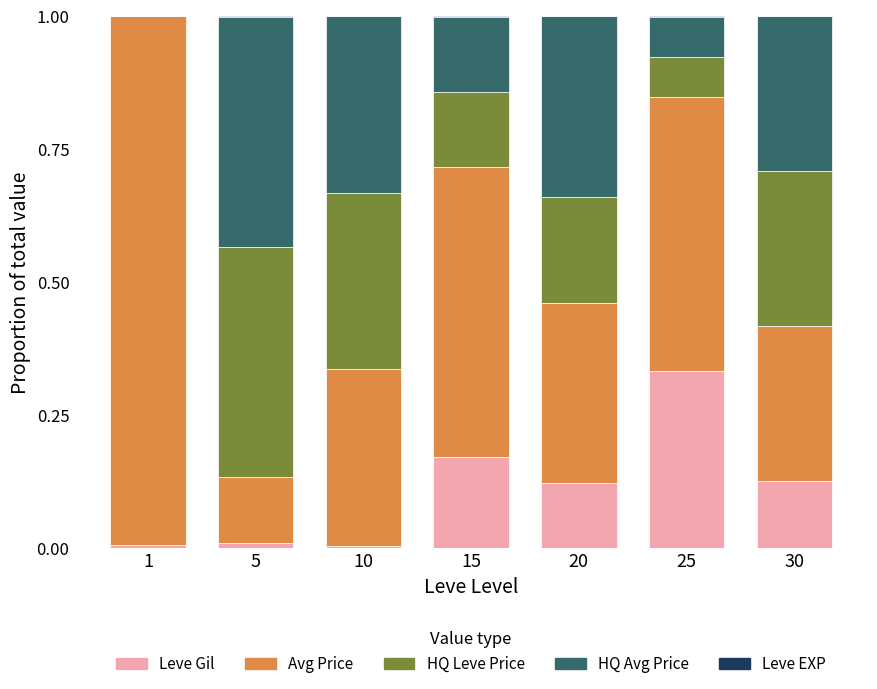

Count the number of data series in this chart.

5